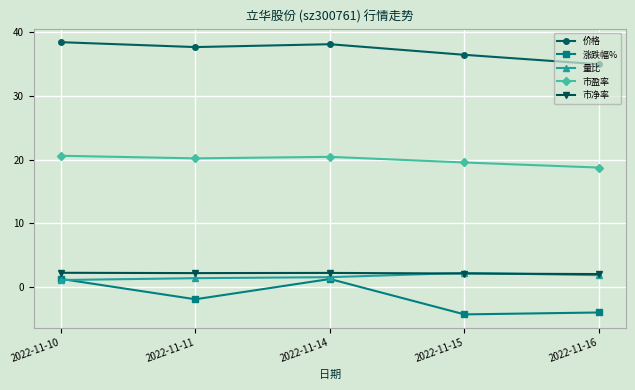

At which label does 价格 reach its minimum?

2022-11-16